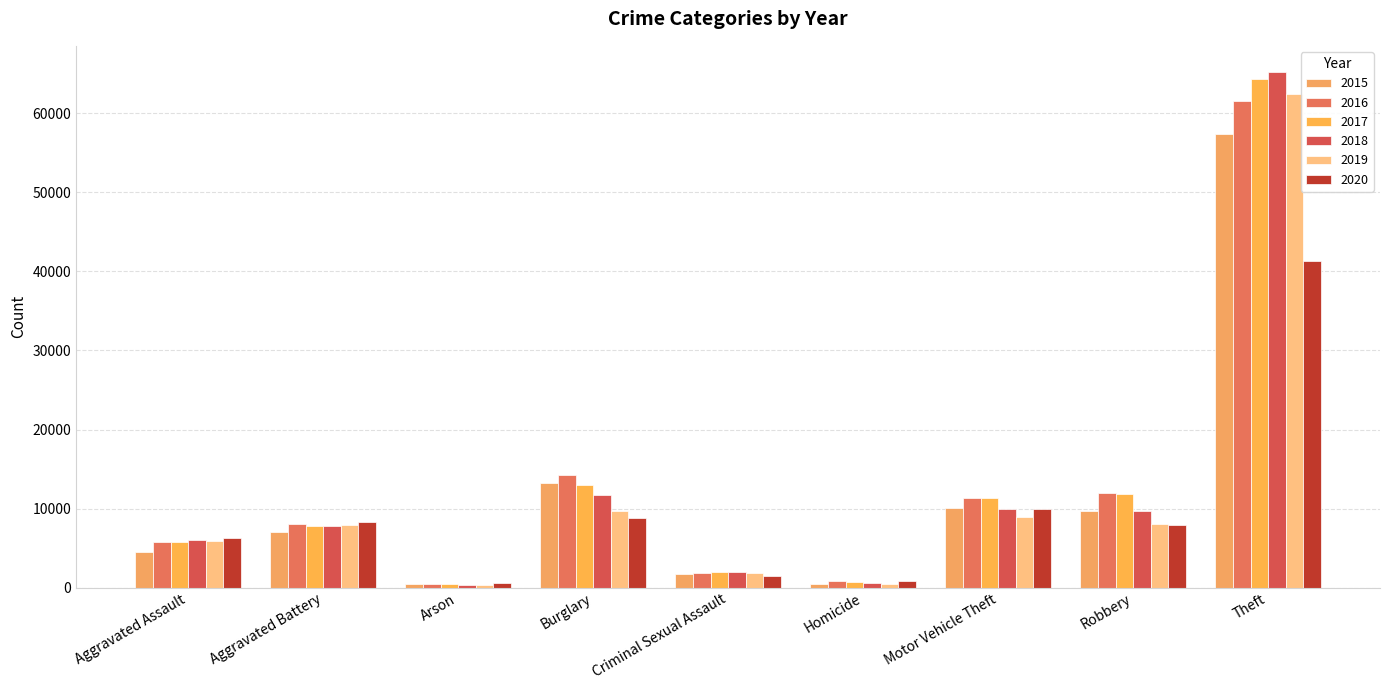

What is the difference between the highest and lowest values at Aggravated Assault?

1783